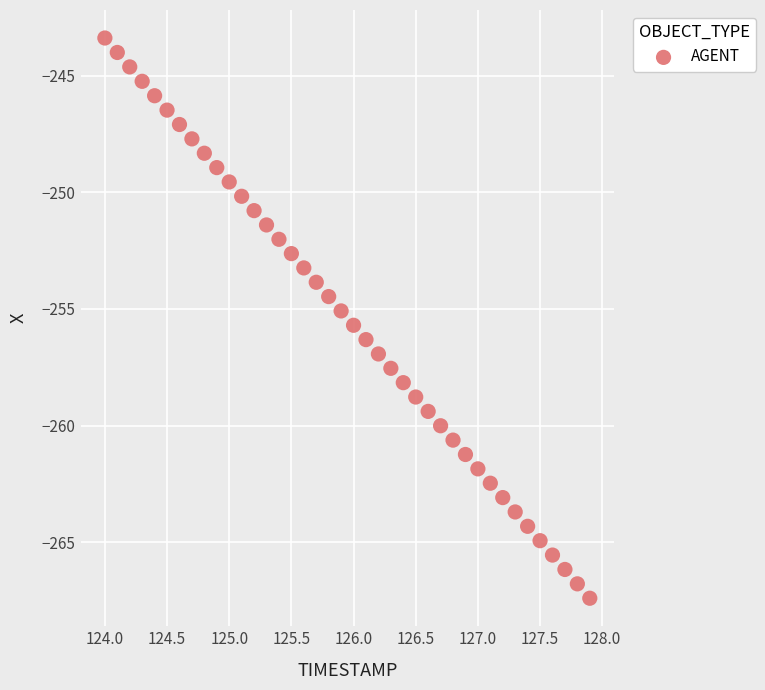

What is the range of X values (max minus min)?

3.9